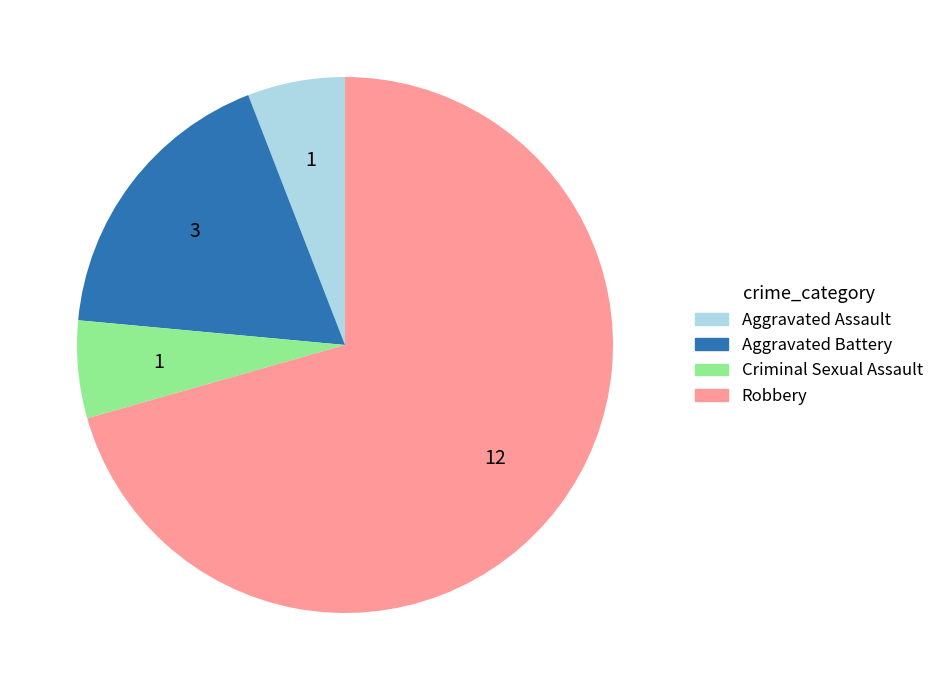

Does Aggravated Battery account for over 50% of the chart?

No